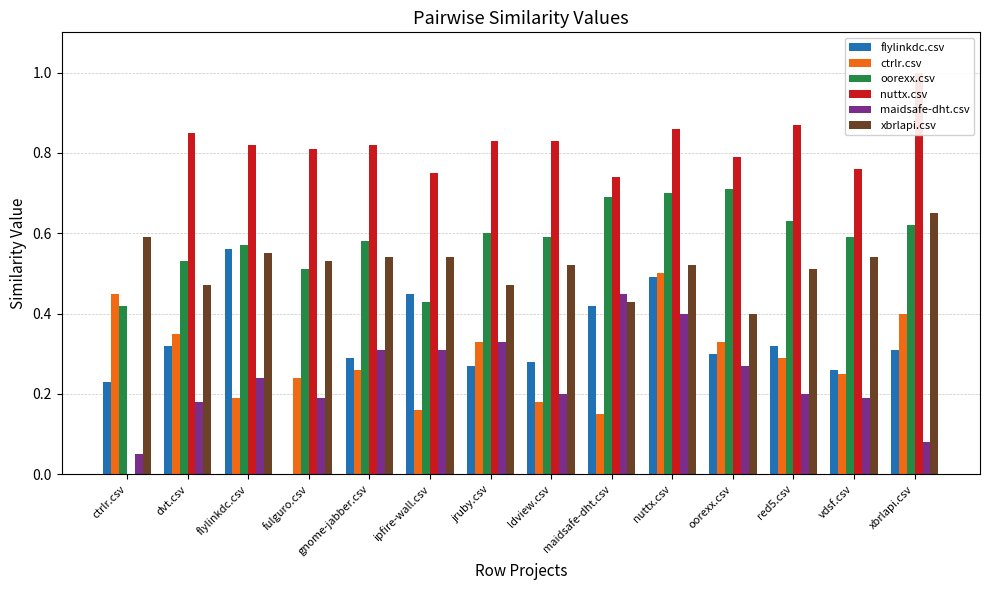

What is the difference between the maximum and minimum values in the nuttx.csv series?

1.0